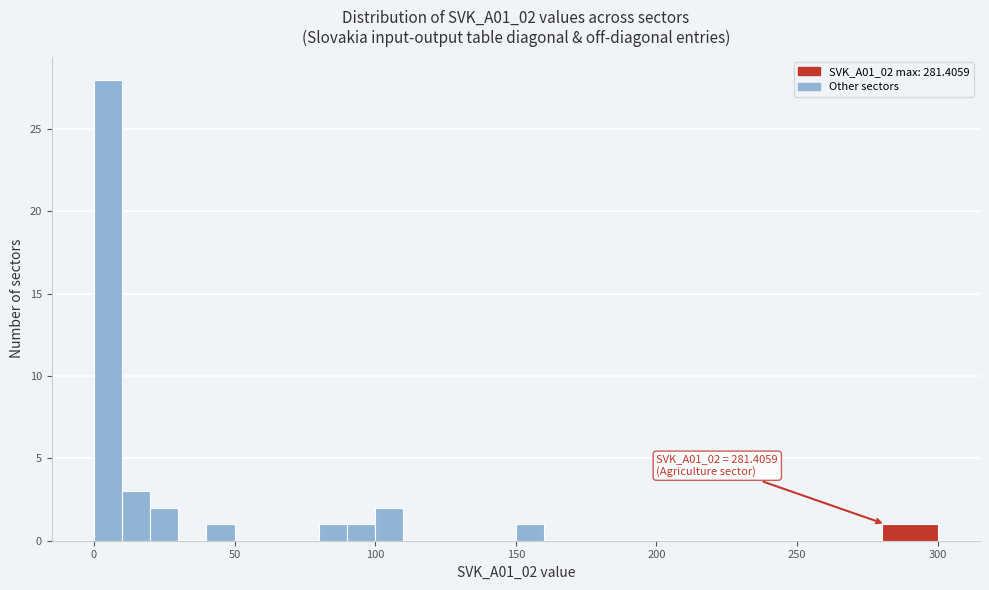

Around what value on the x-axis is the tallest bar? Give the approximate position of its centre, as read against the axis.

5